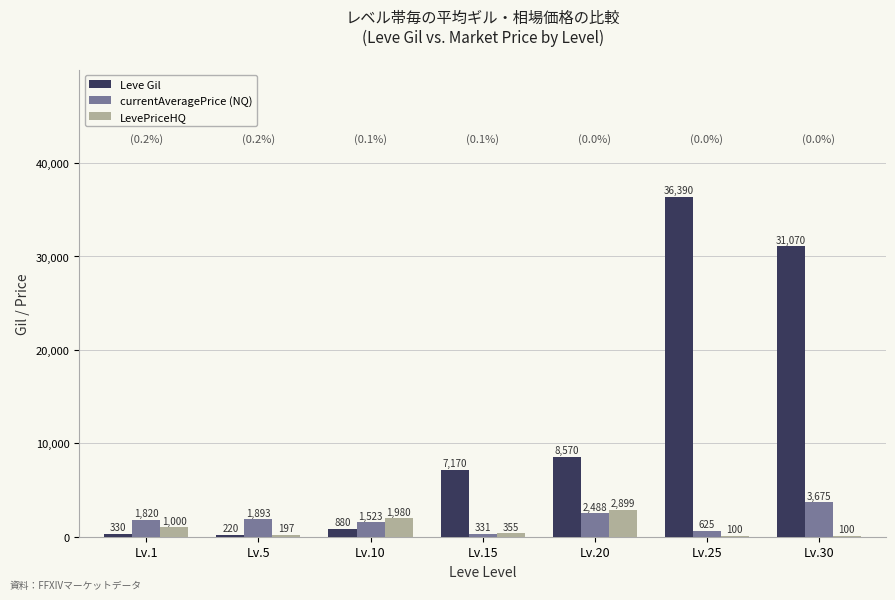

How many data points does each series have?

7